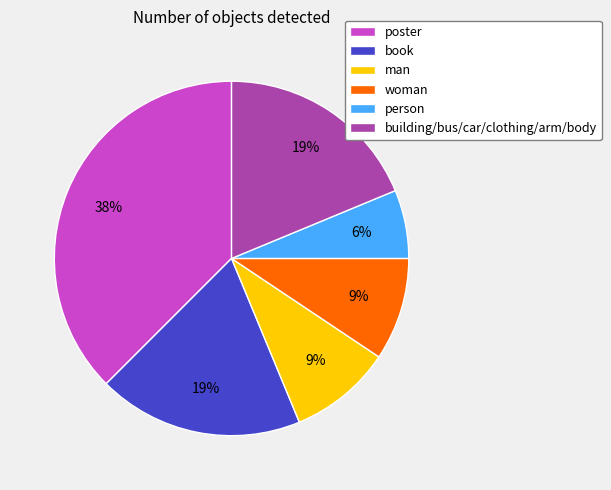

Count the number of slices in the pie.

6